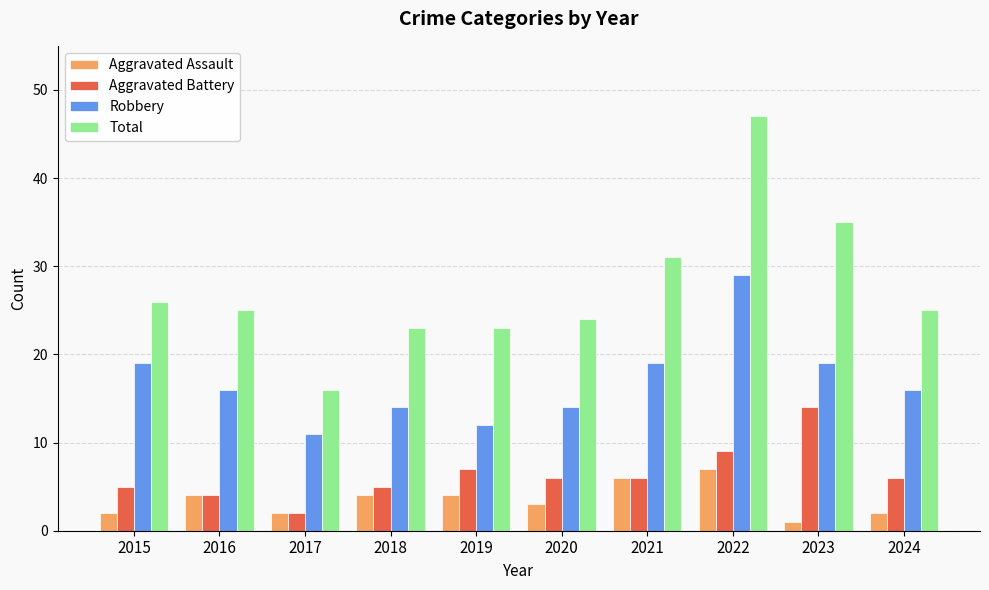

Which series has the largest total across all categories?

Total